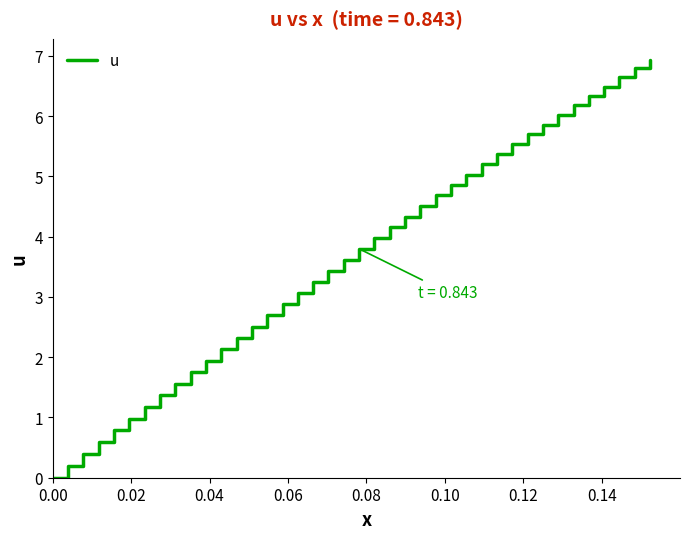

What is the greatest value displayed?

6.9